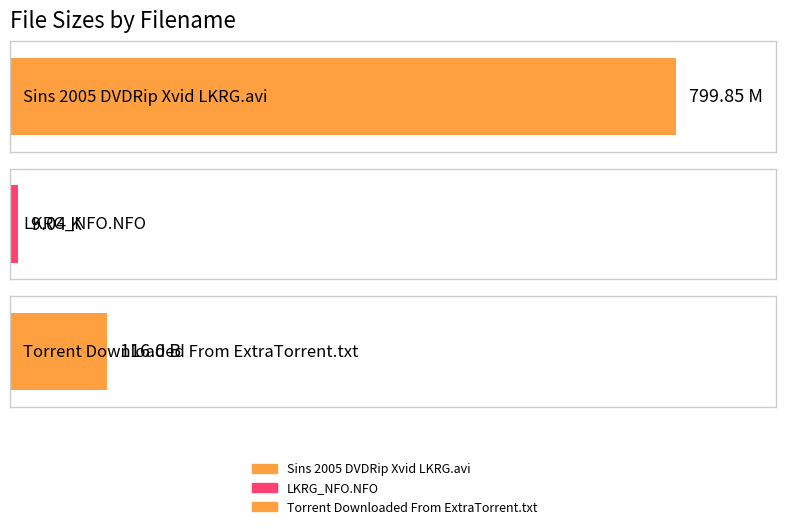

Reading left to right, what are all the values shown in this chart?

799.9	9.0	116.0